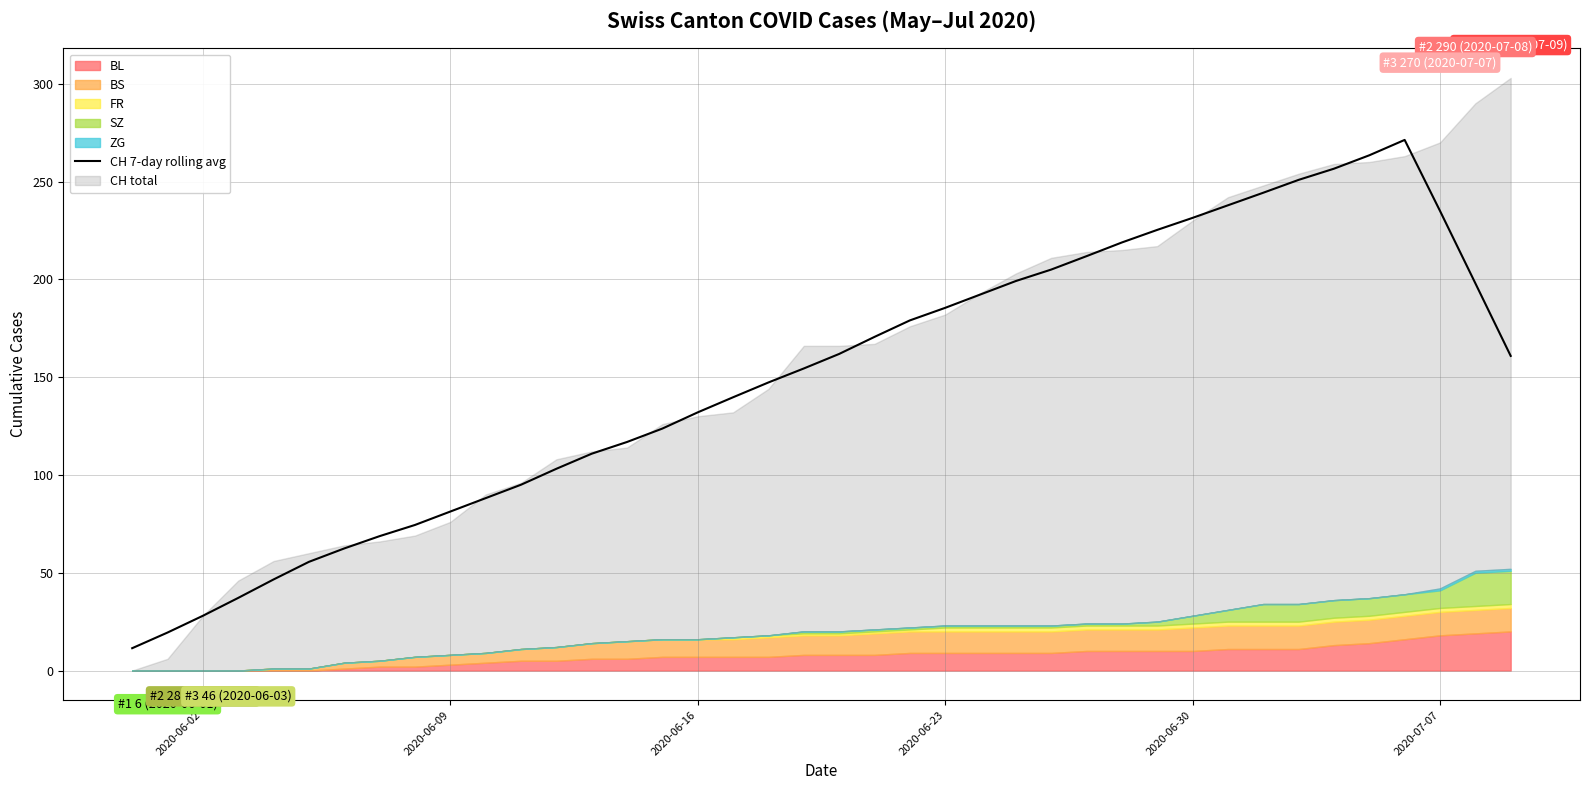

How many values are below 160?

20